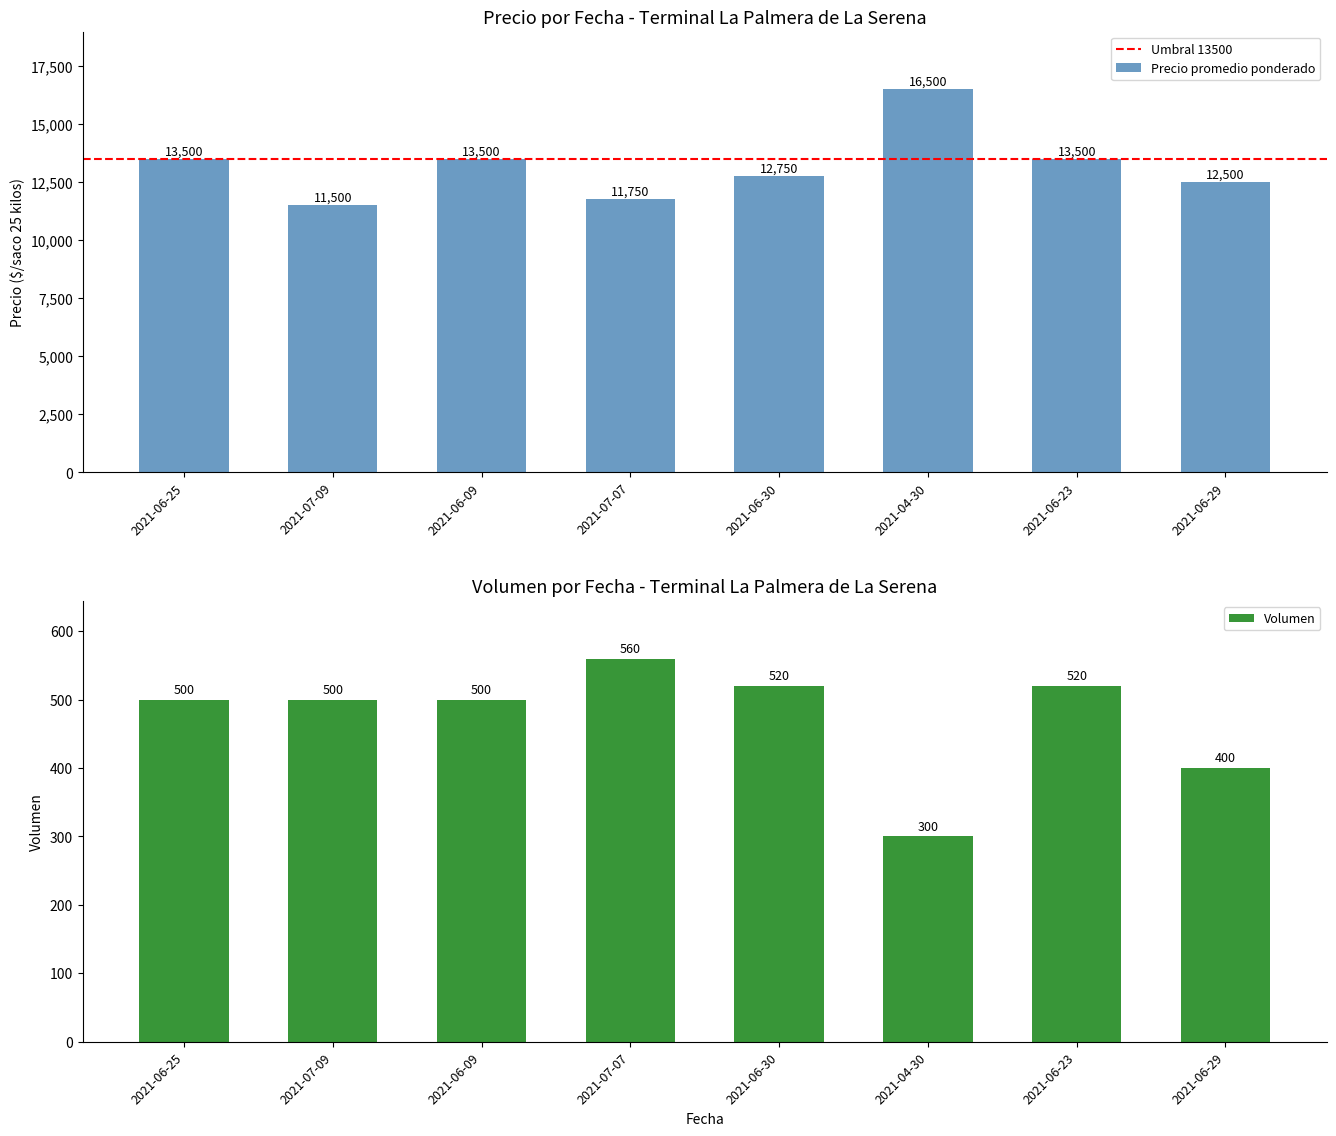

Read the value at 2021-06-09.

13500